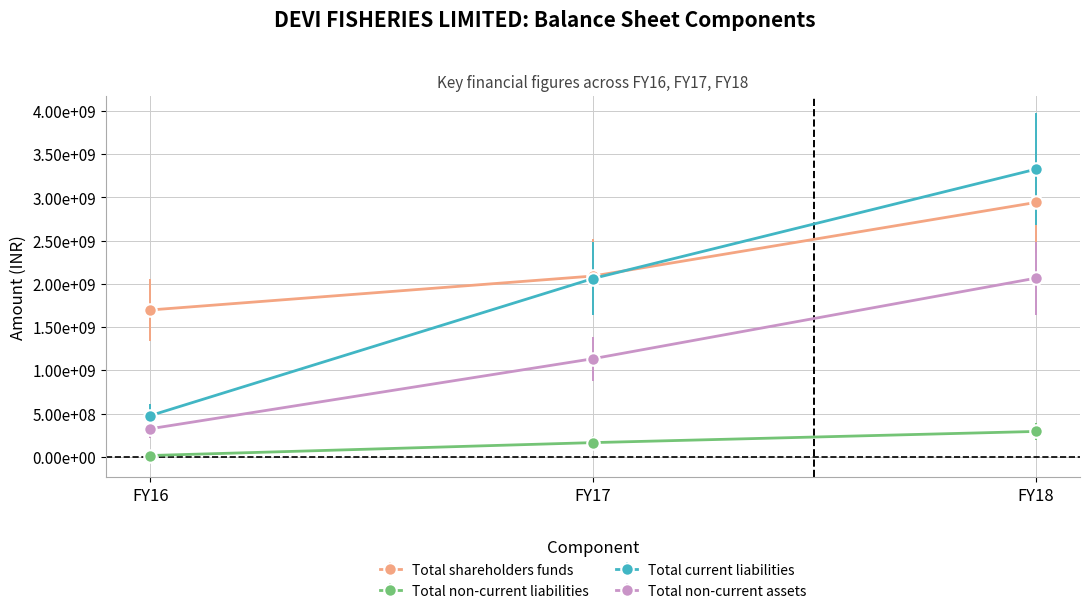

At how many categories does at least one series exceed 3058838524?

1